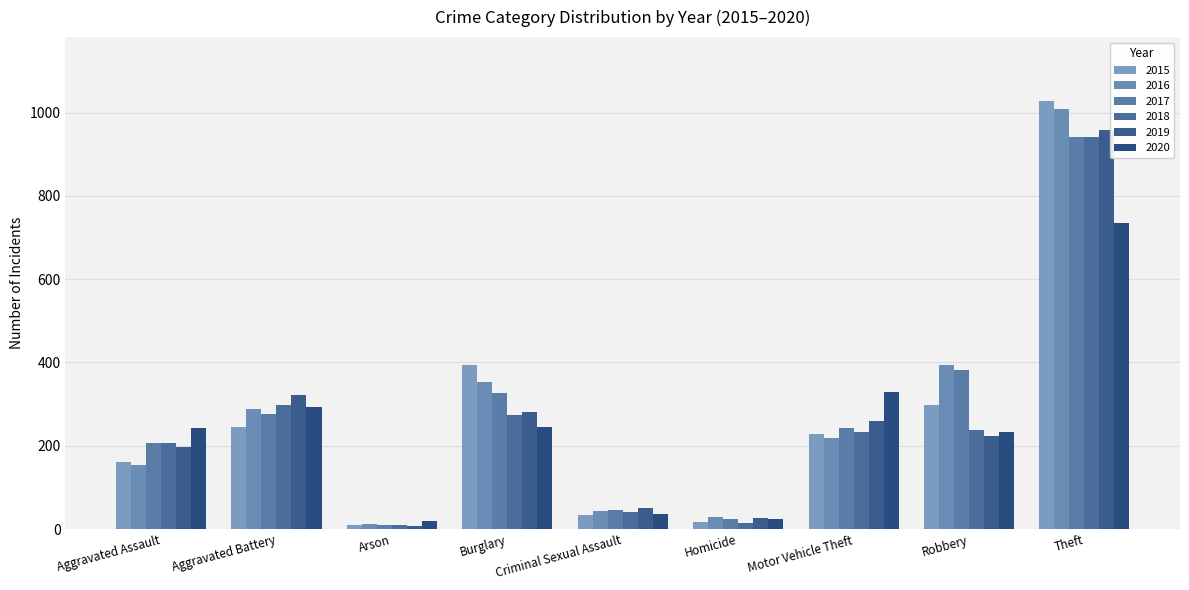

The 2016 series shows 218 at Motor Vehicle Theft. True or false?

True